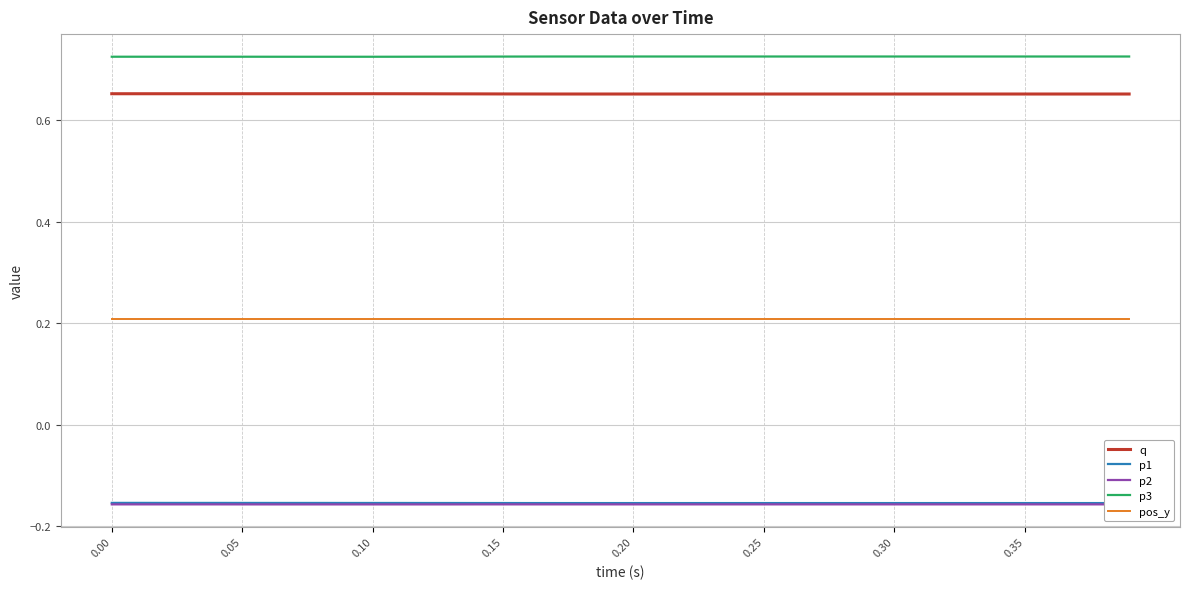

What is the average value of the q series?

0.7